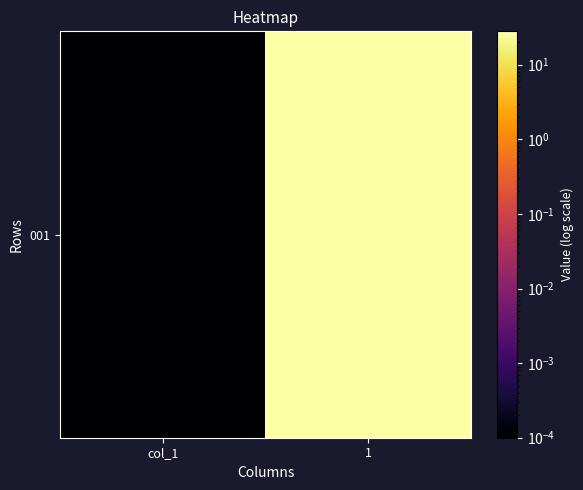

Reading left to right, what are all the values shown in this chart?

0.0	28.0